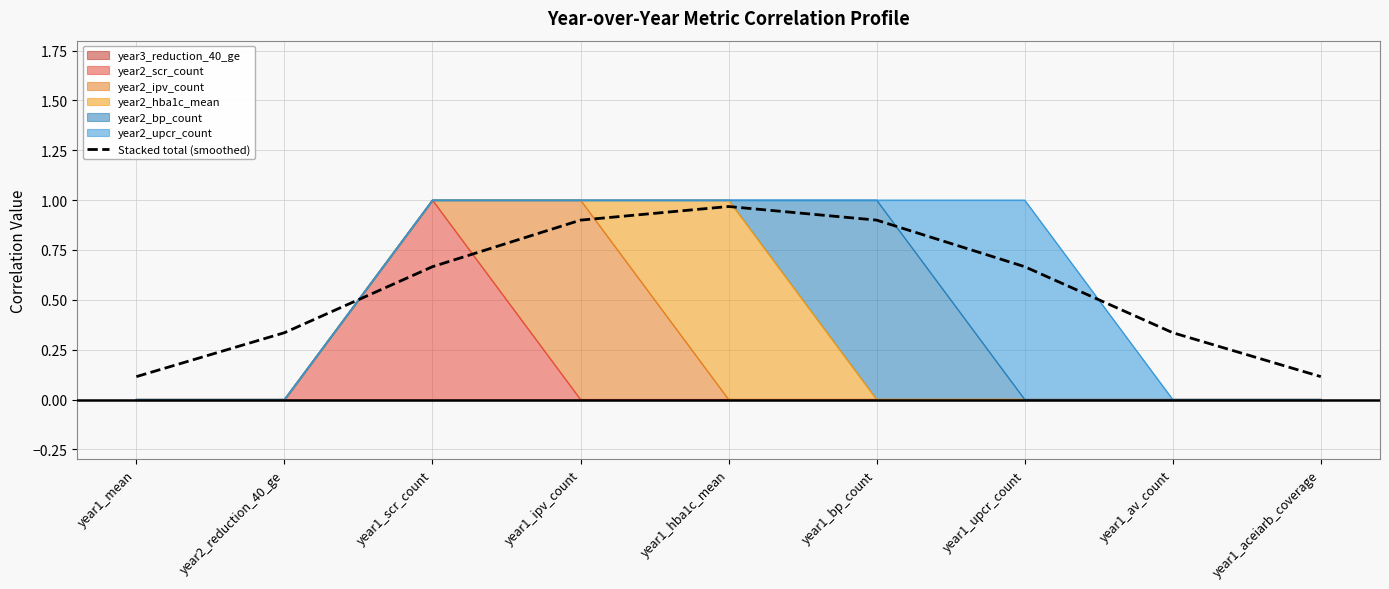

How many lines are shown in the chart?

1